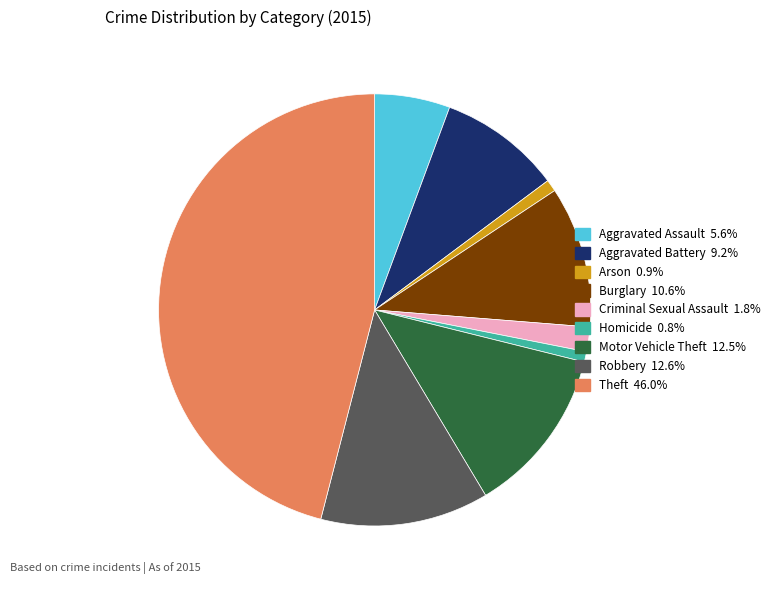

How many slices are in this pie chart?

9